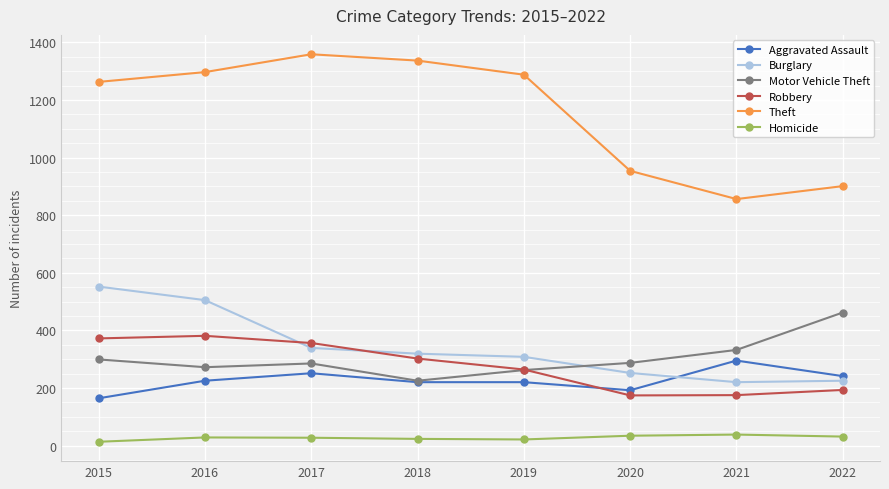

What are all the series names shown in the legend?

Aggravated Assault, Burglary, Motor Vehicle Theft, Robbery, Theft, Homicide